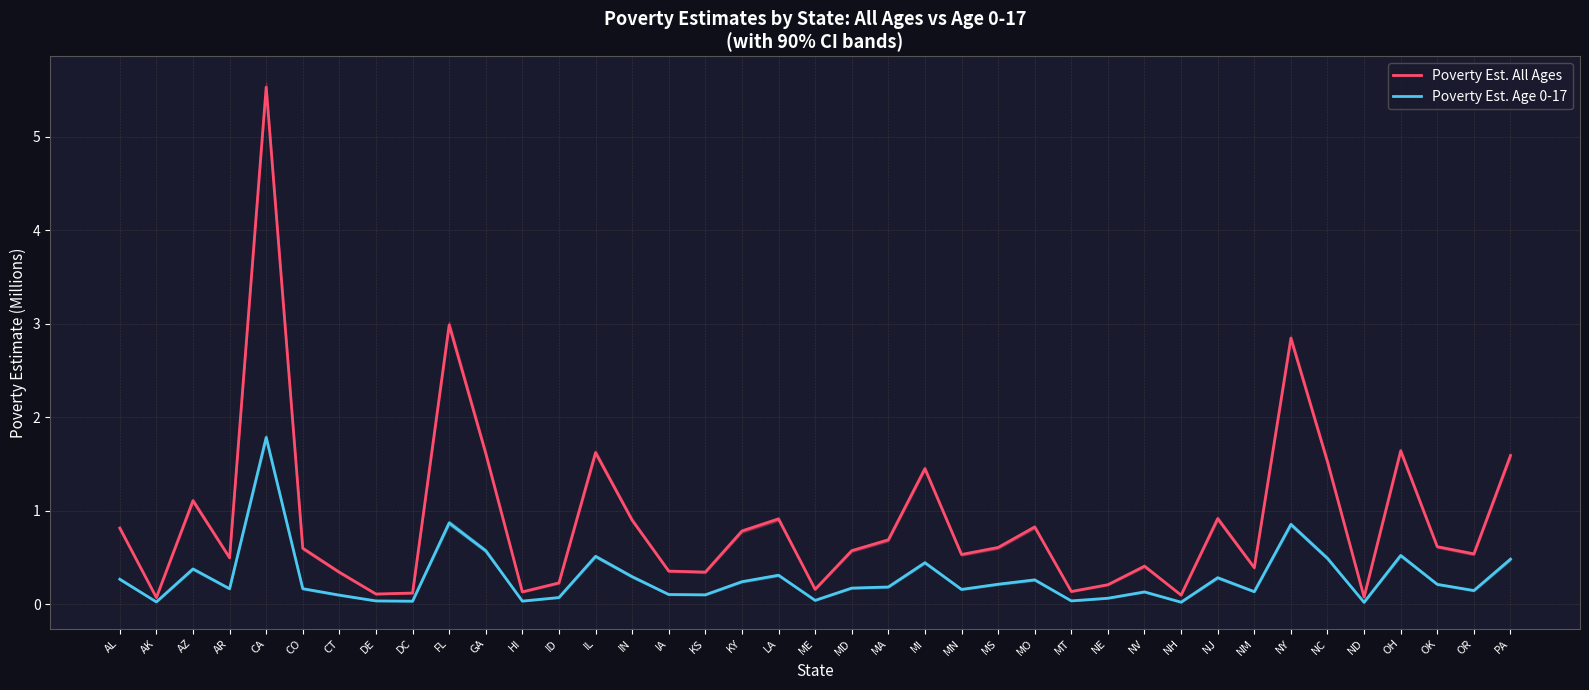

At which label does Poverty Est. Age 0-17 reach its minimum?

ND